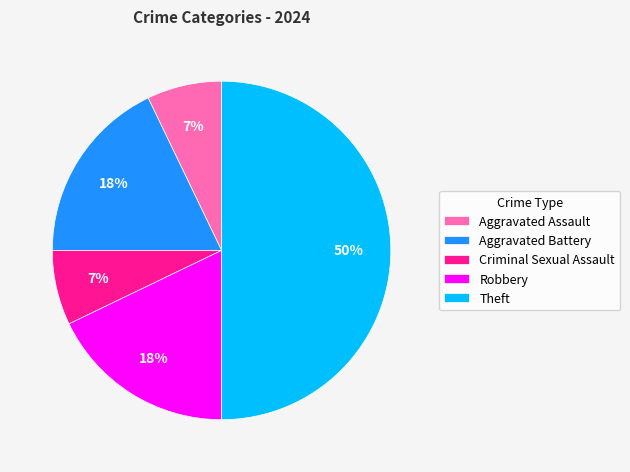

Is Robbery the majority of the pie?

No